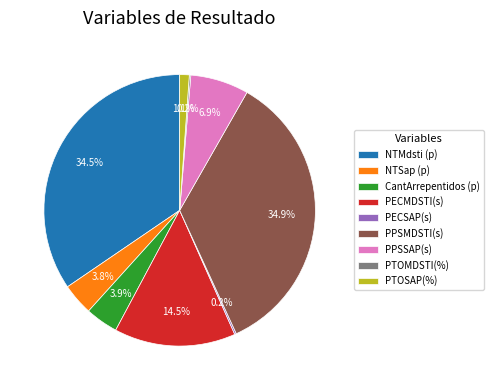

Combined, do CantArrepentidos (p) and PPSSAP(s) account for over 50%?

No